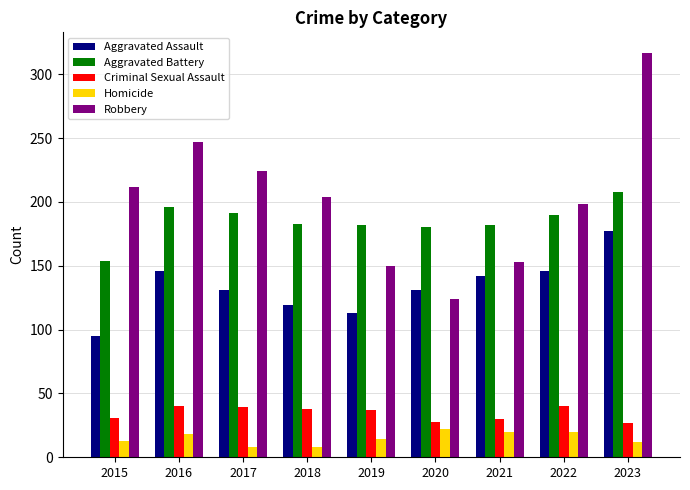

At which label does Aggravated Assault reach its peak?

2023